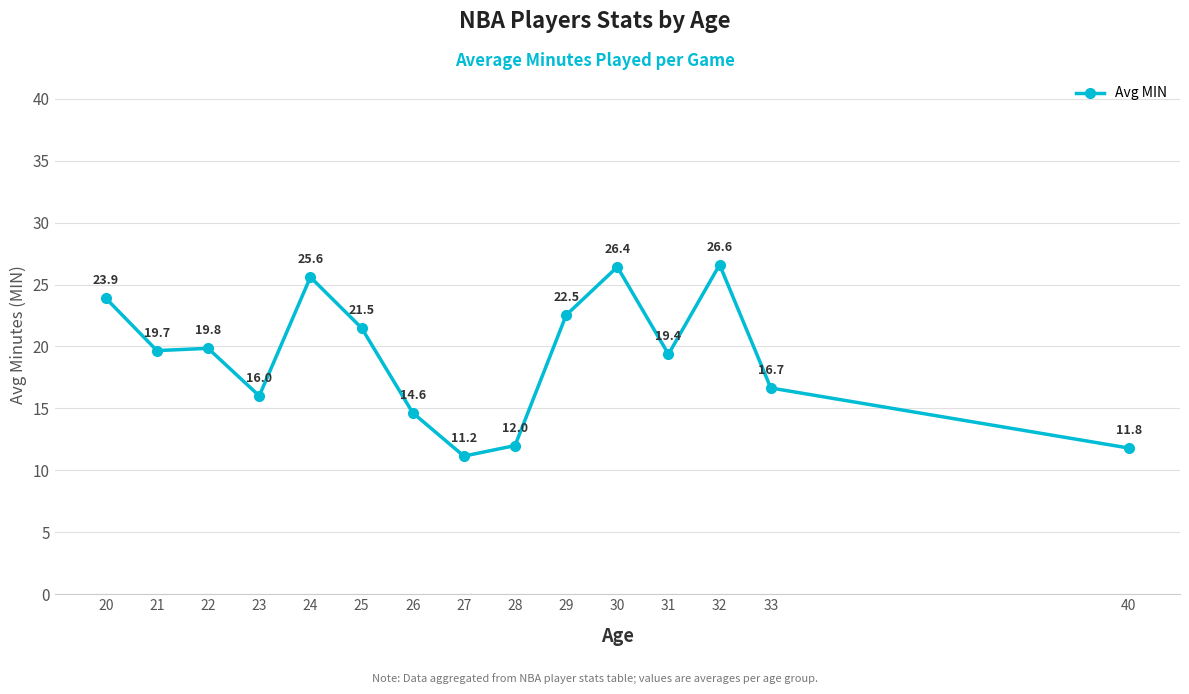

List the labels in order of value, smallest first.

27, 40, 28, 26, 23, 33, 31, 21, 22, 25, 29, 20, 24, 30, 32